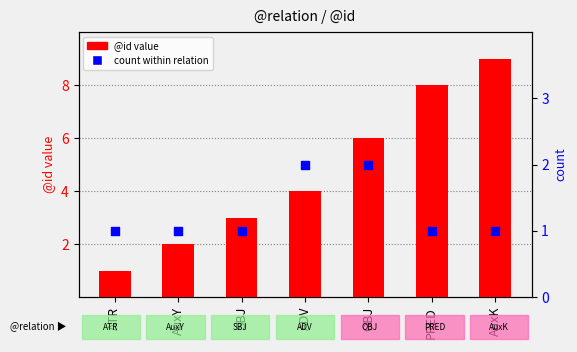

Which series contains the highest Y value?

@id (transformed count)